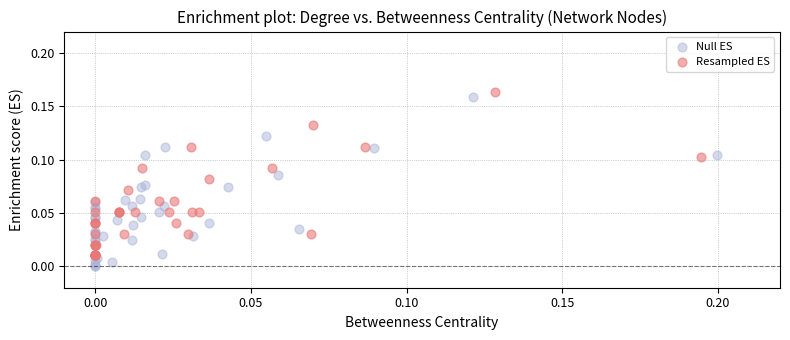

Which series contains the lowest Y value?

Null ES